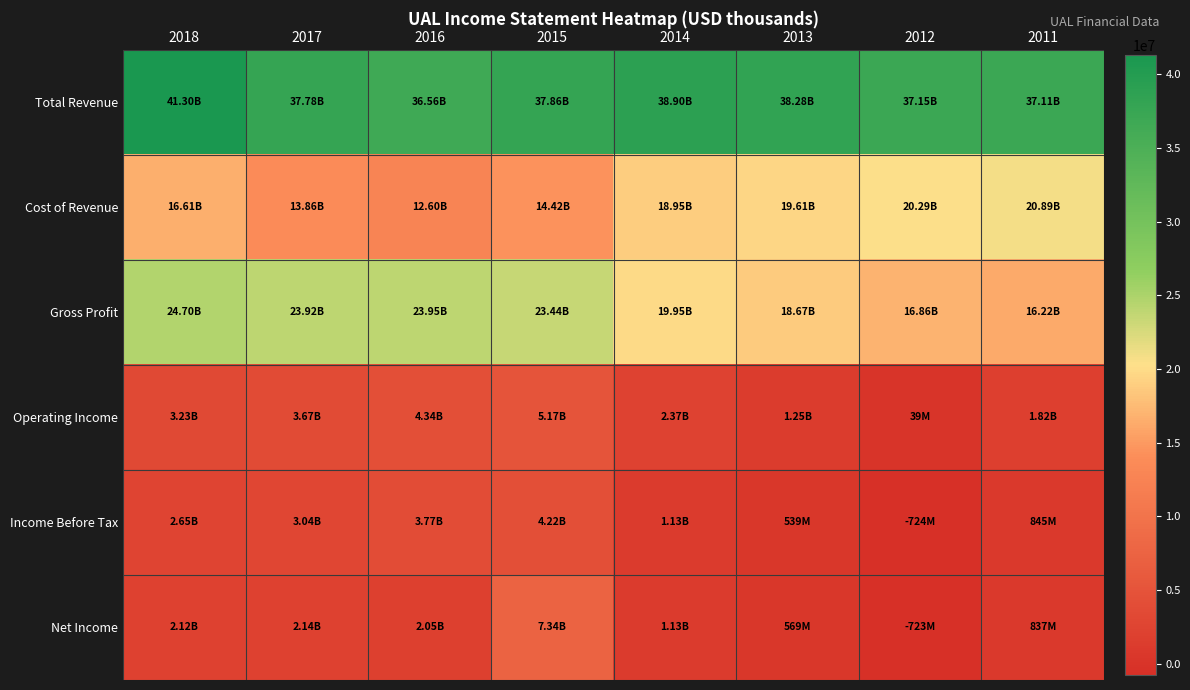

Reading left to right, extract all data points from this chart.

Total Revenue: 2018=41303000	2017=37784000	2016=36558000	2015=37864000	2014=38901000	2013=38279000	2012=37152000	2011=37110000
Cost of Revenue: 2018=16605000	2017=13862000	2016=12604000	2015=14420000	2014=18955000	2013=19611000	2012=20290000	2011=20894000
Gross Profit: 2018=24698000	2017=23922000	2016=23954000	2015=23444000	2014=19946000	2013=18668000	2012=16862000	2011=16216000
Operating Income: 2018=3229000	2017=3671000	2016=4344000	2015=5166000	2014=2373000	2013=1249000	2012=39000	2011=1822000
Income Before Tax: 2018=2648000	2017=3040000	2016=3773000	2015=4219000	2014=1128000	2013=539000	2012=-724000	2011=845000
Net Income: 2018=2122000	2017=2144000	2016=2054000	2015=7340000	2014=1132000	2013=569000	2012=-723000	2011=837000